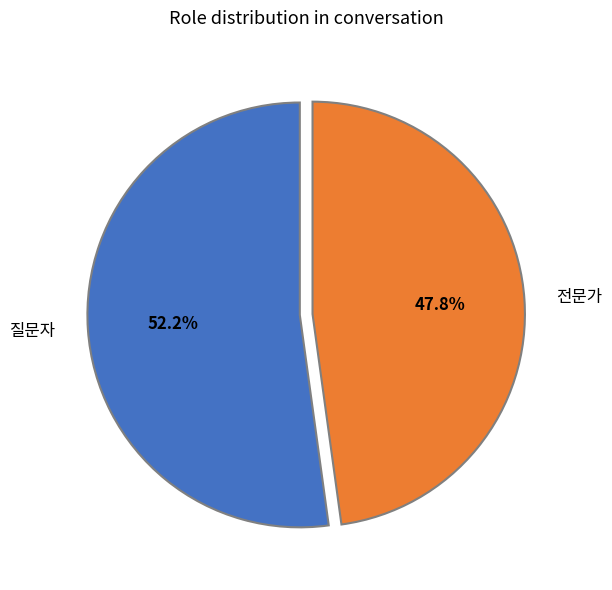

What percentage is the 질문자 slice, to the nearest percent?

52%